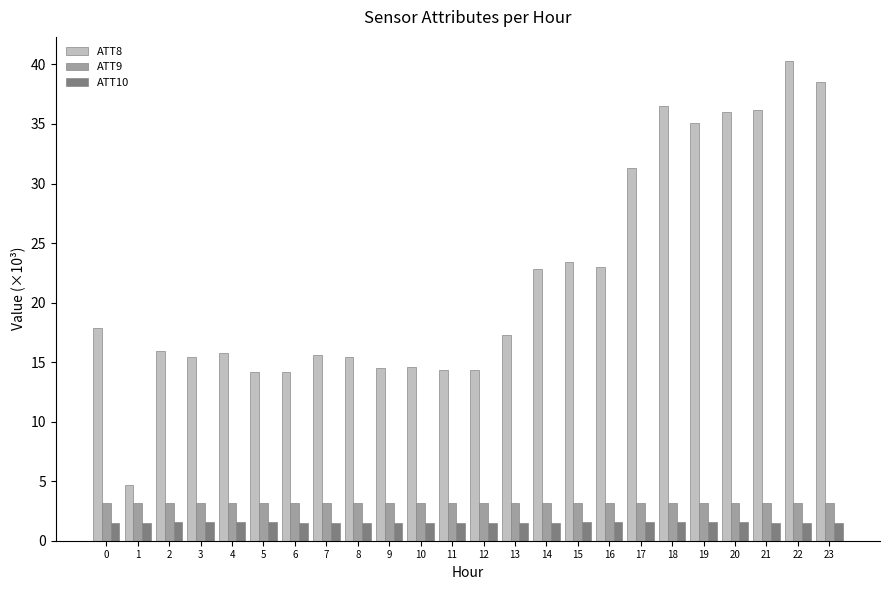

Between 10 and 17, which series saw the biggest shift?

ATT8